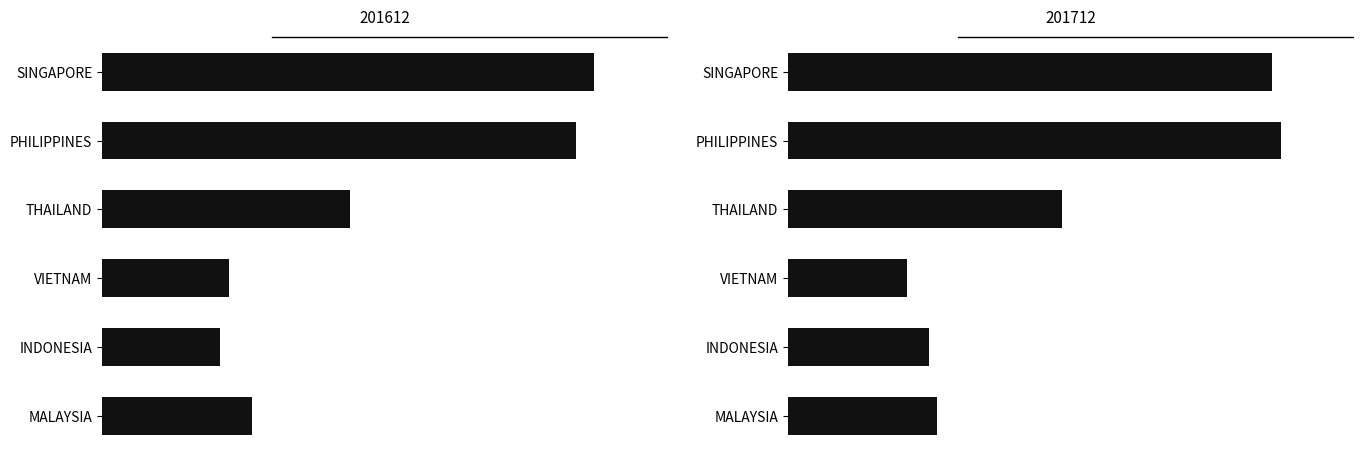

Reading right to left, extract all data points from this chart.

201612: 97.0	76.8	82.2	160.8	307.1	319.3
201712: 94.2	89.1	75.3	173.9	312.3	306.9